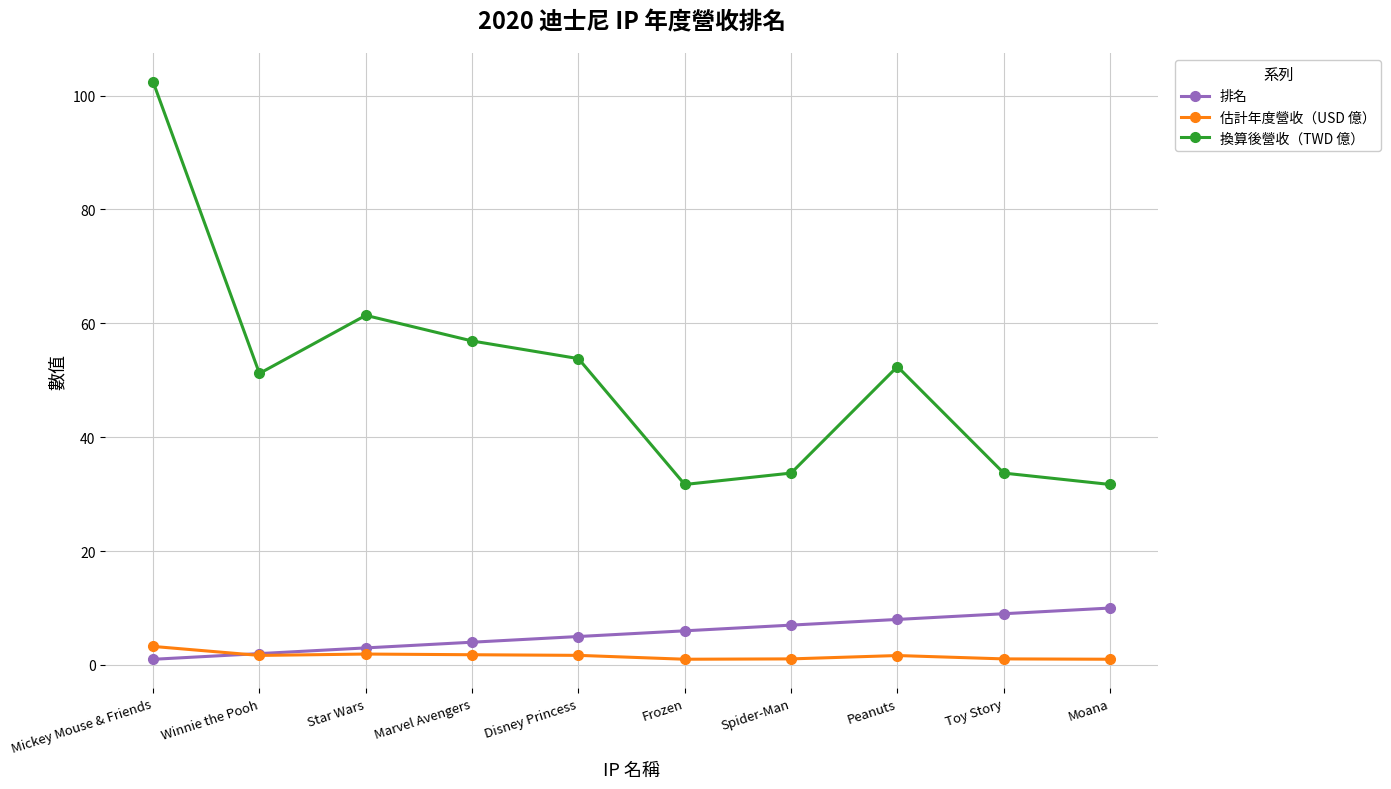

True or false: 換算後營收（TWD 億） has a value of 61.4 at Star Wars.

True